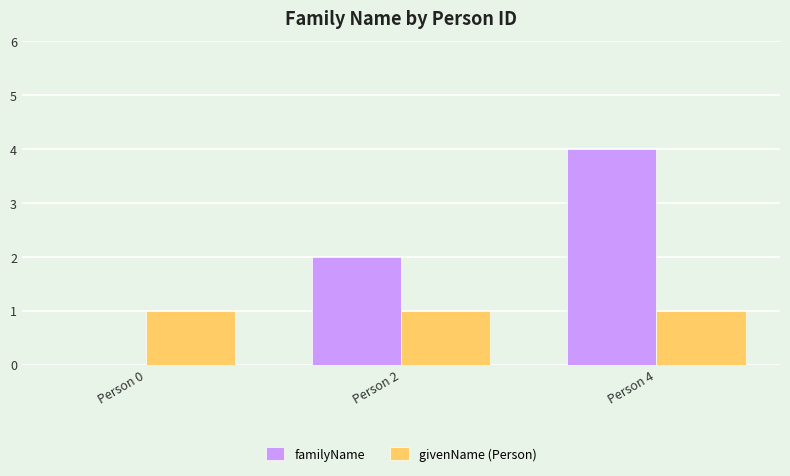

At which category is the sum across all series the highest?

Person 4